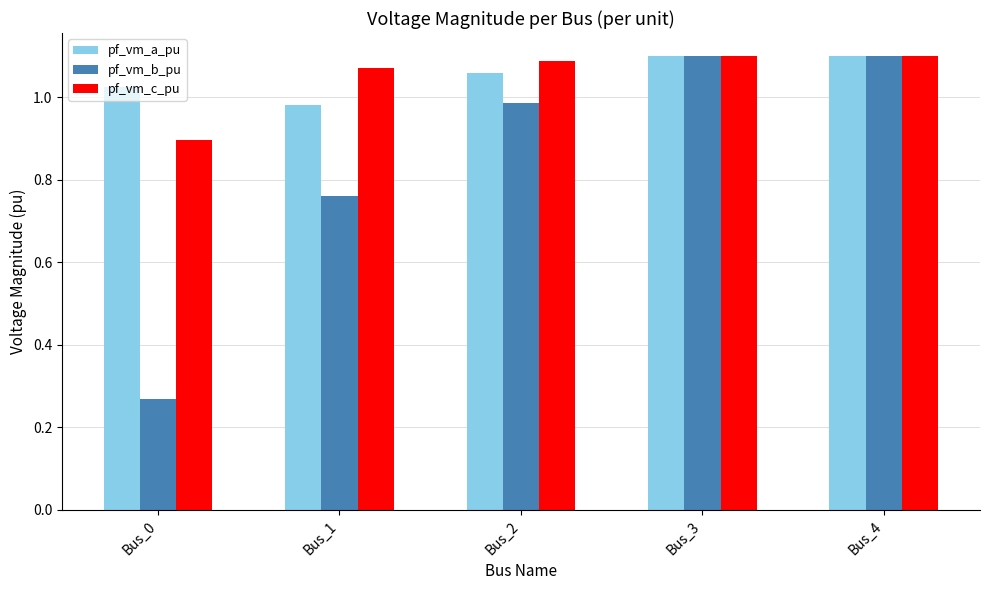

At how many categories does at least one series exceed 0?

5